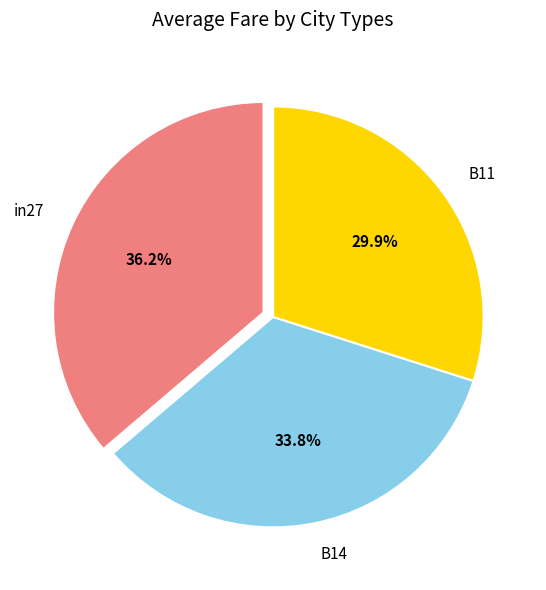

What is the smallest slice in the pie chart?

B11